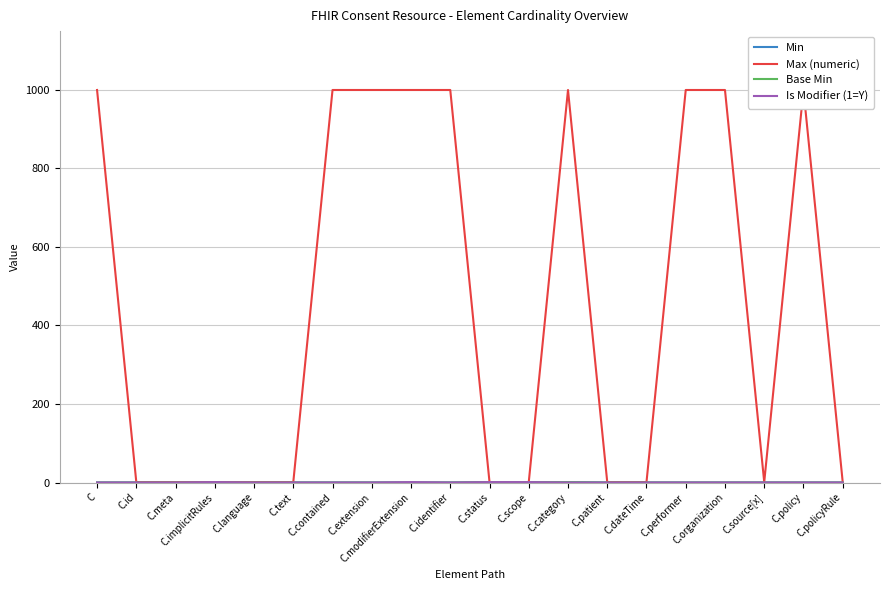

At C, list the series in order from largest to smallest.

Max (numeric), Min, Base Min, Is Modifier (1=Y)